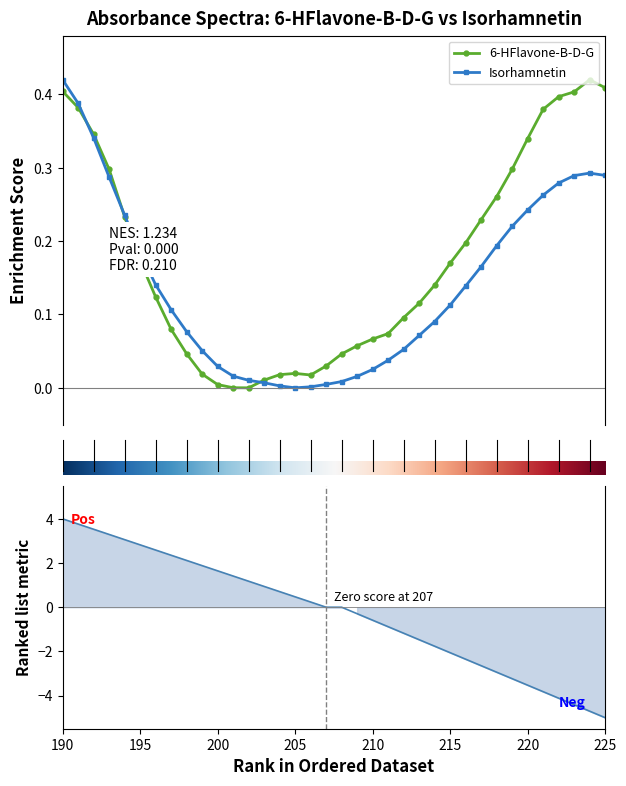

What value does the 6-HFlavone-B-D-G series have at 197?

0.1